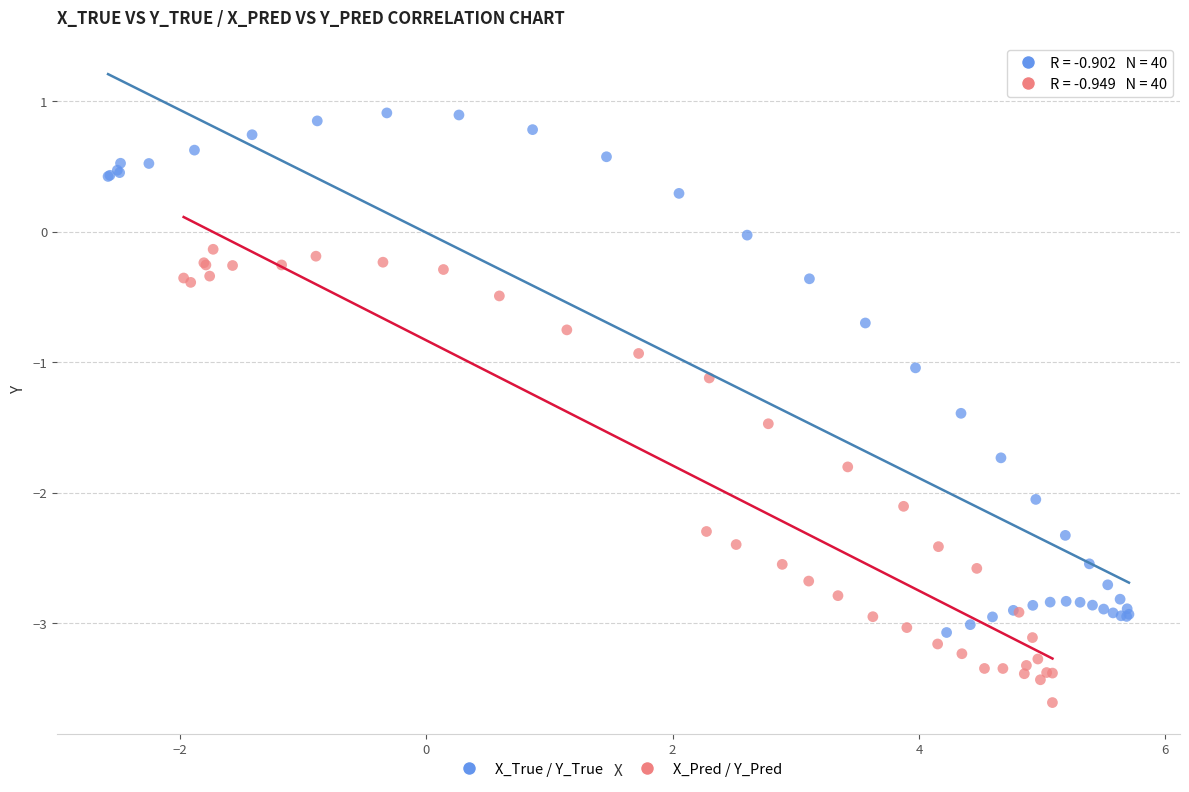

Which series contains the lowest Y value?

X_Pred / Y_Pred